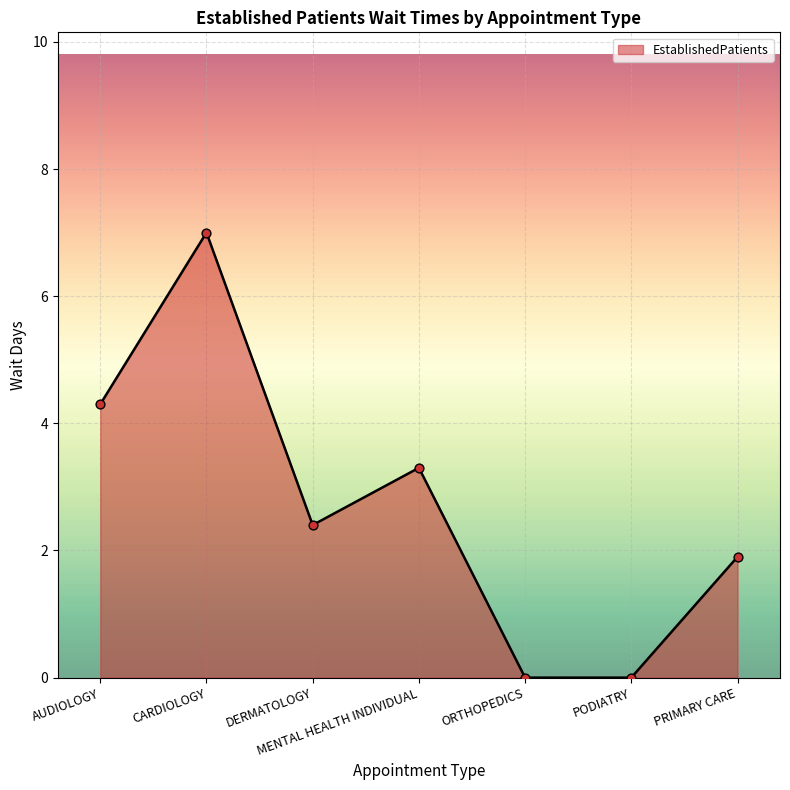

What is the change in value from ORTHOPEDICS to PRIMARY CARE?

+1.9